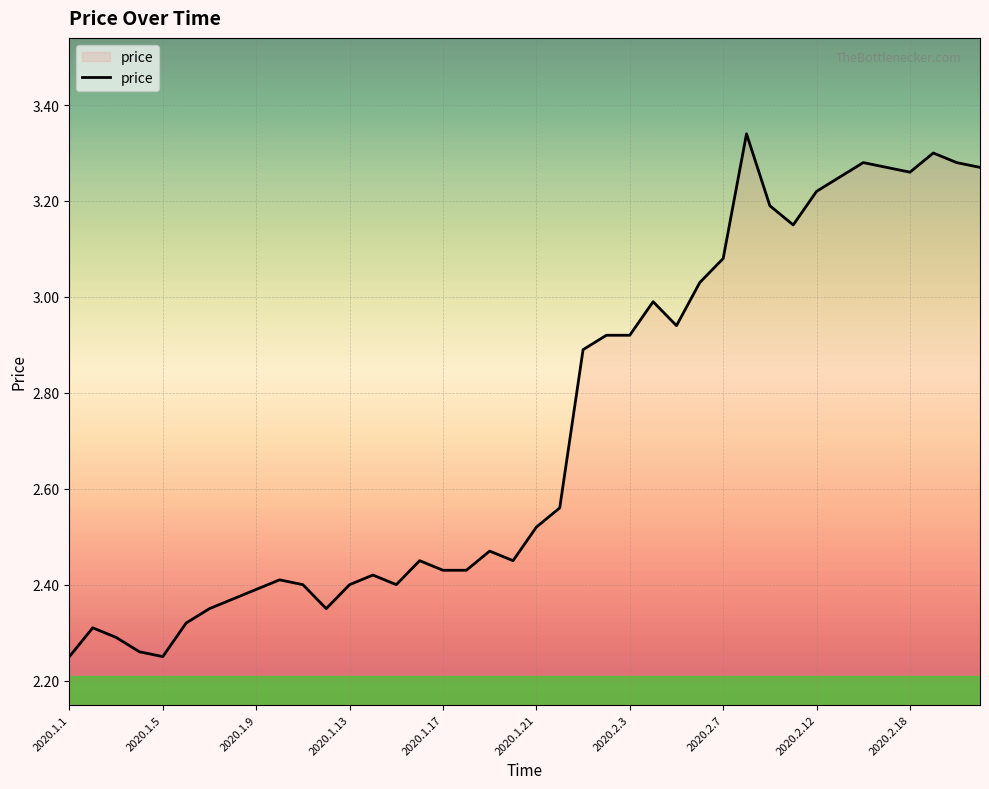

What is the difference between the maximum and minimum values?

1.1